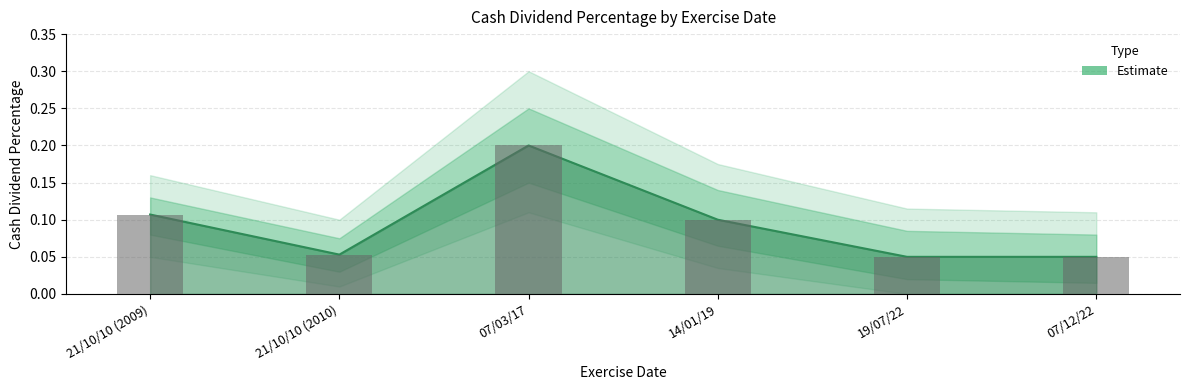

What value does the data have at 07/03/17?

0.2